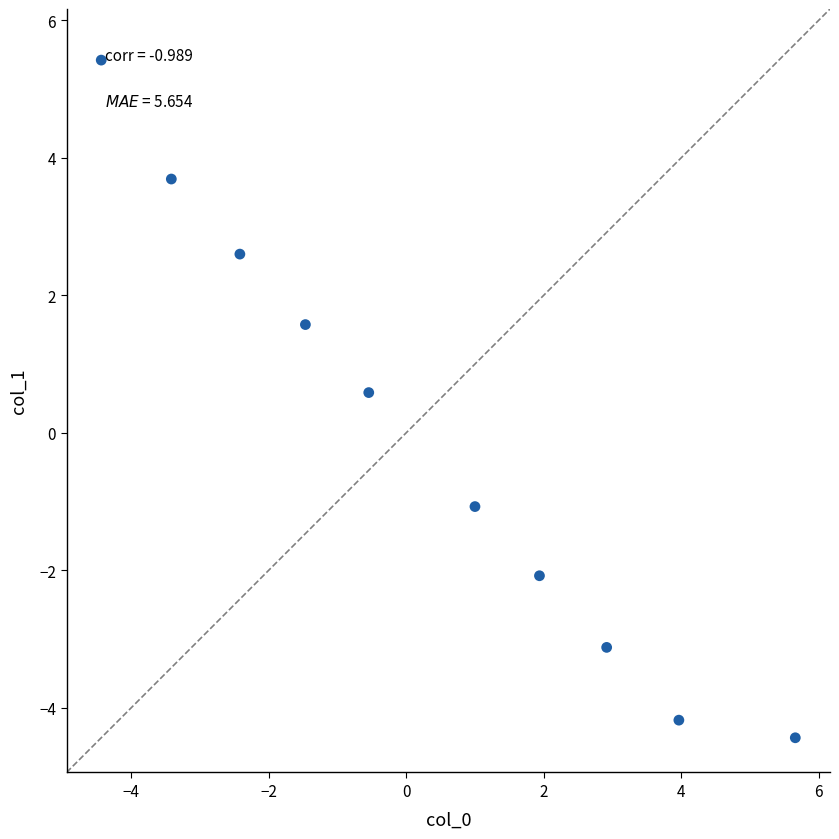

What is the average X value?

0.3